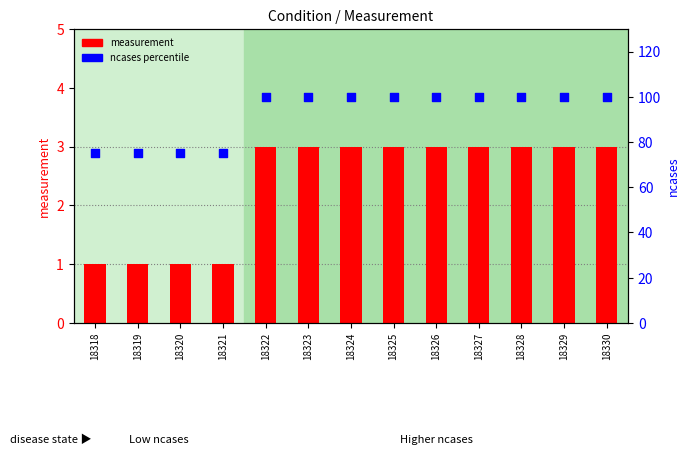

What are all the series names shown in the legend?

measurement, ncases percentile